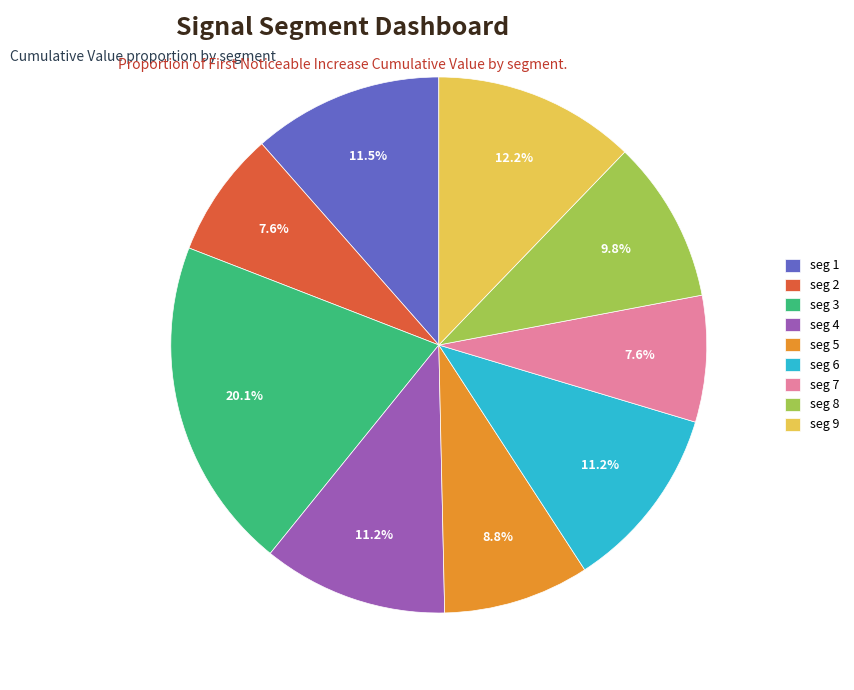

What is the largest slice in the pie chart?

seg 3